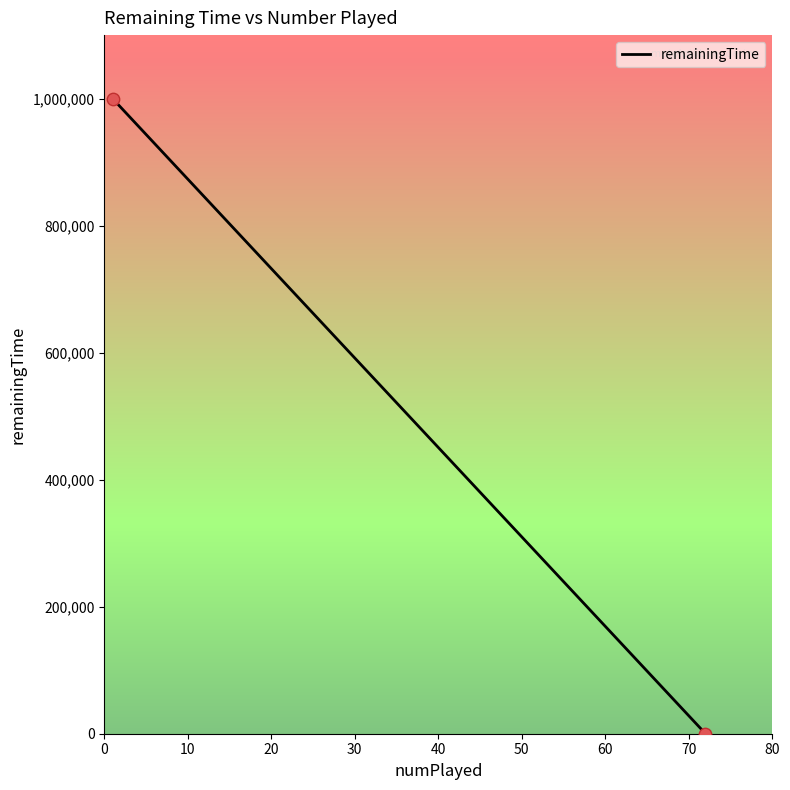

What is the average X value?

36